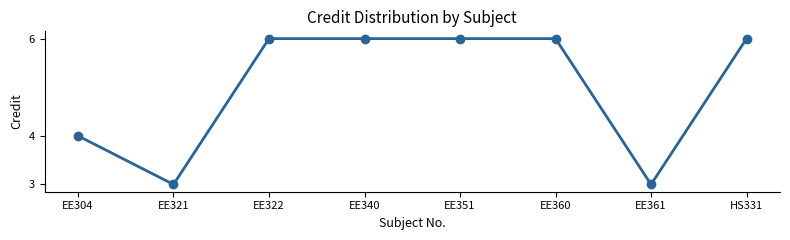

At which category does the data reach its first local valley?

EE321